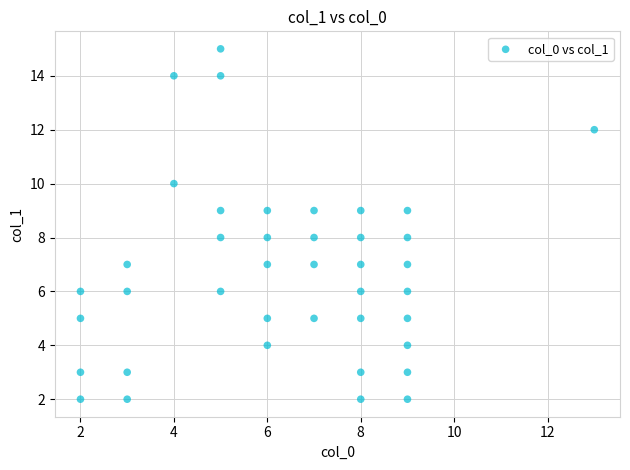

What is the range of Y values (max minus min)?

13